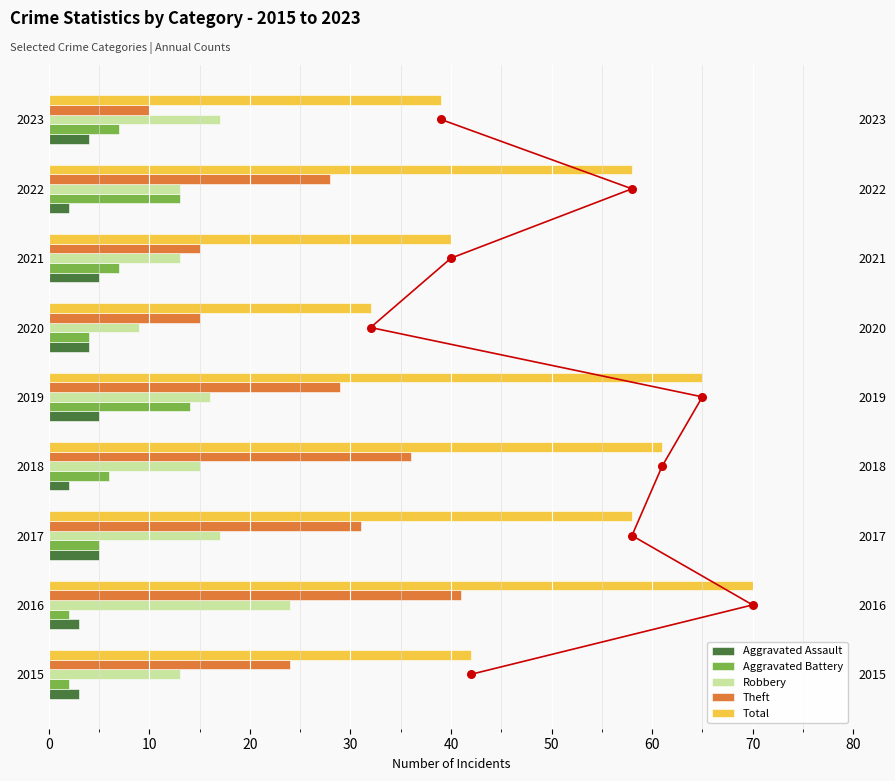

Which series reaches the maximum Y coordinate?

Total